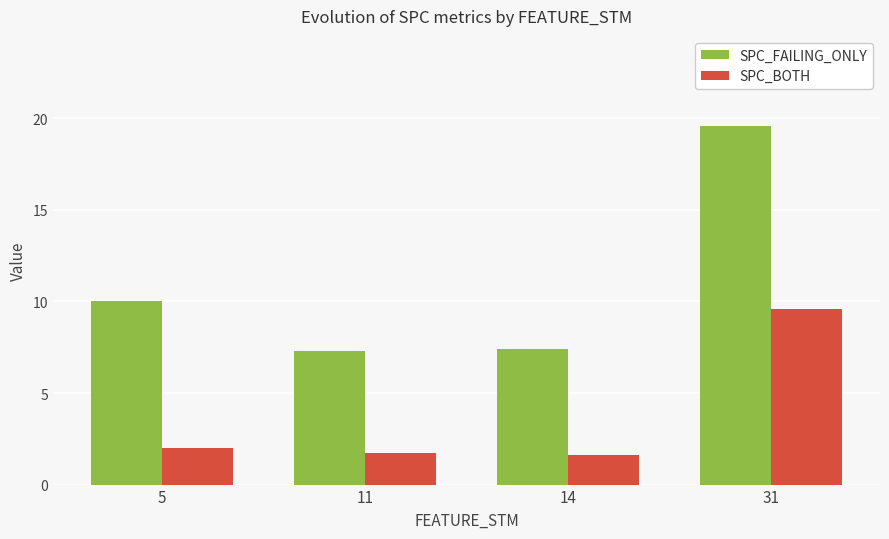

Read the SPC_BOTH value at 31.

9.6